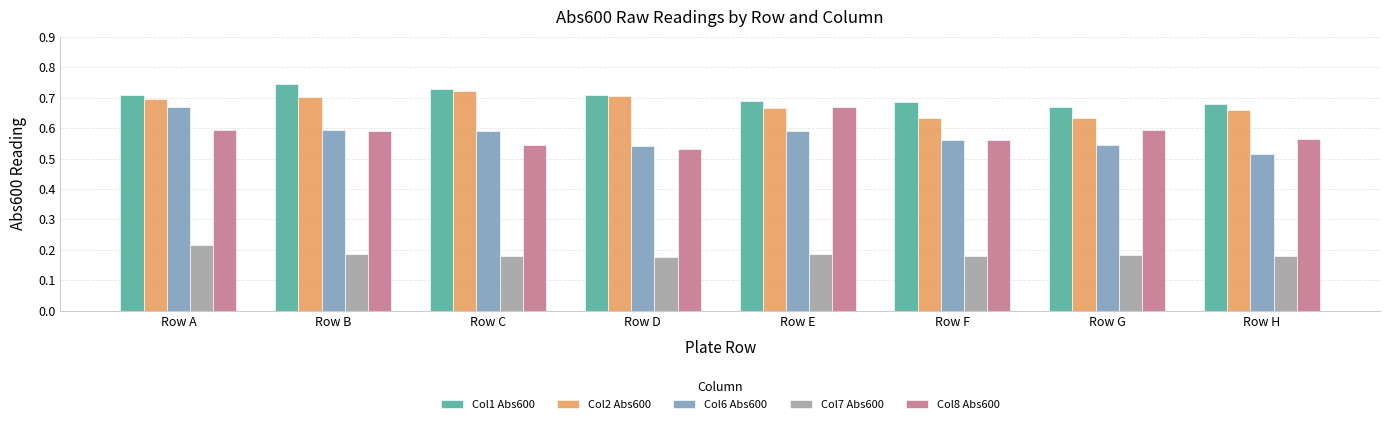

What is the sum of all Col6 Abs600 values?

4.6